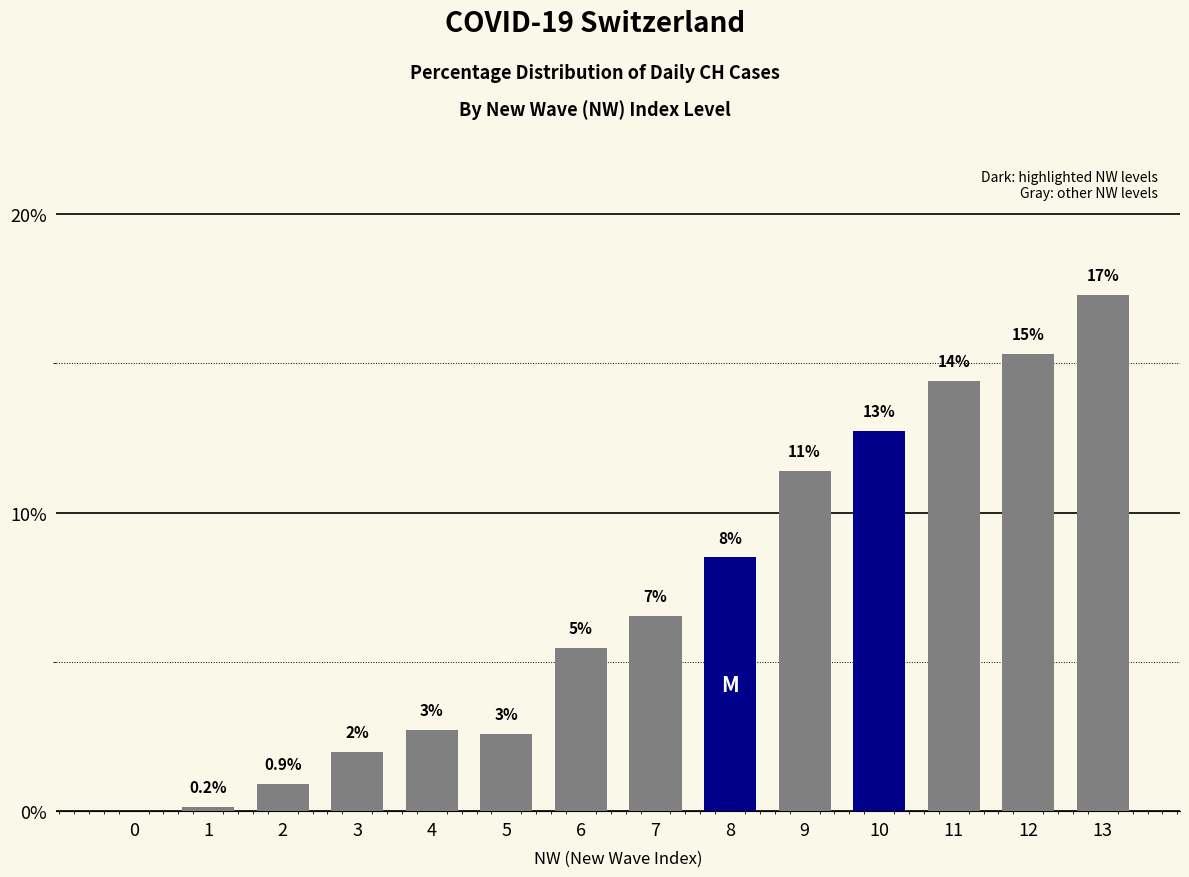

True or false: the data shows 18.9 at 11.

False